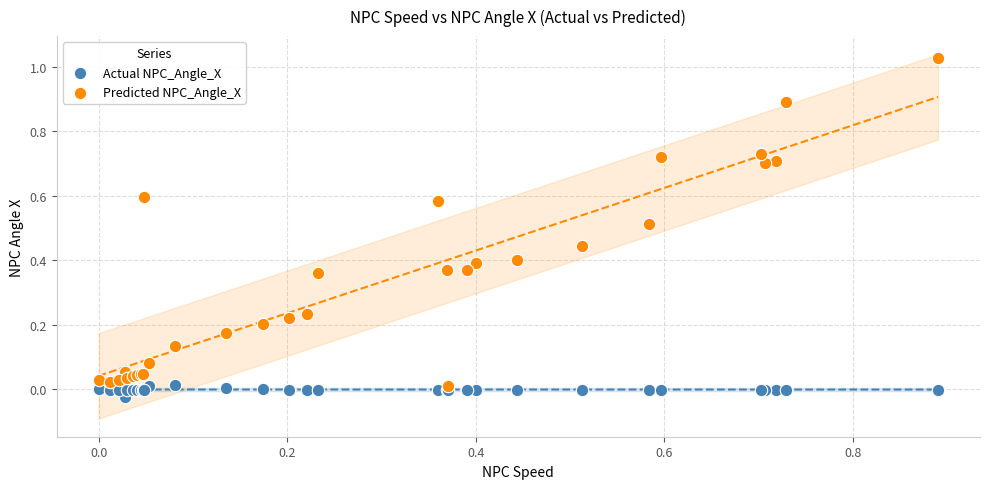

Which series contains the lowest Y value?

Actual NPC_Angle_X